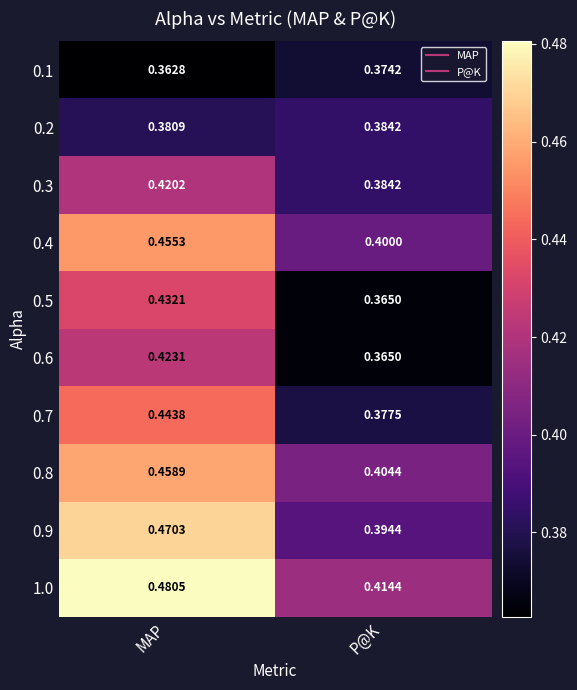

At which category is the sum across all series the highest?

MAP